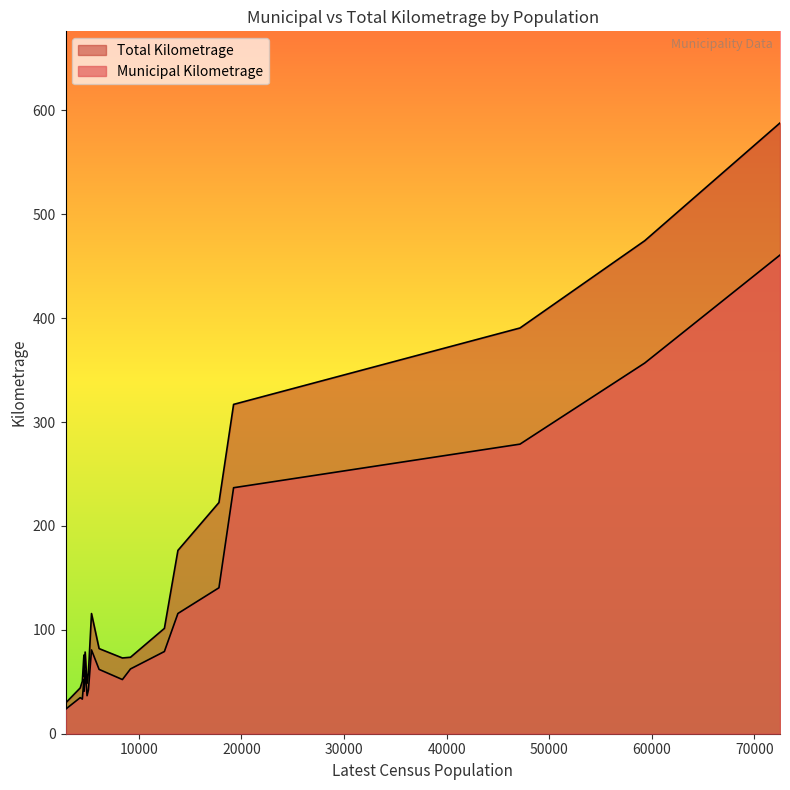

True or false: Total Kilometrage has more than 0 interior local peaks.

True